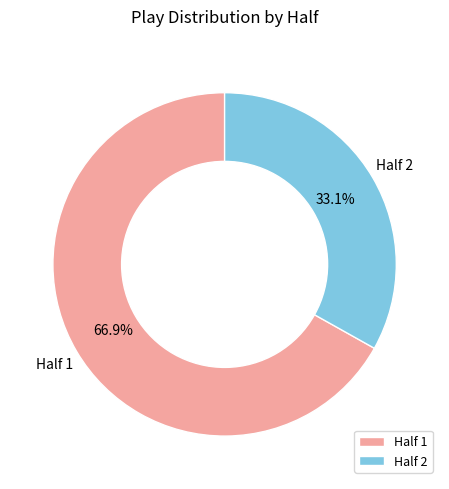

What is the ratio of the value at Half 2 to the value at Half 1?

0.5